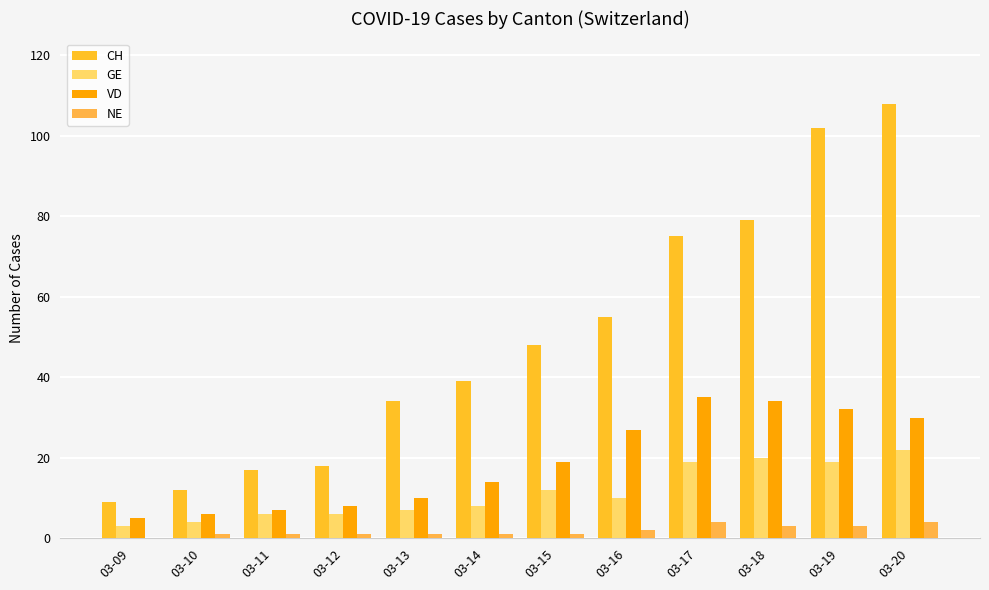

Reading left to right, list all the values displayed in this chart.

CH: 9	12	17	18	34	39	48	55	75	79	102	108
GE: 3	4	6	6	7	8	12	10	19	20	19	22
VD: 5	6	7	8	10	14	19	27	35	34	32	30
NE: 0	1	1	1	1	1	1	2	4	3	3	4